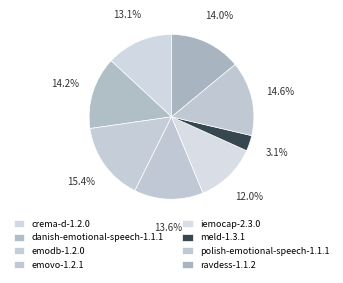

To the nearest percent, what is the combined percentage of crema-d-1.2.0 and emodb-1.2.0?

29%